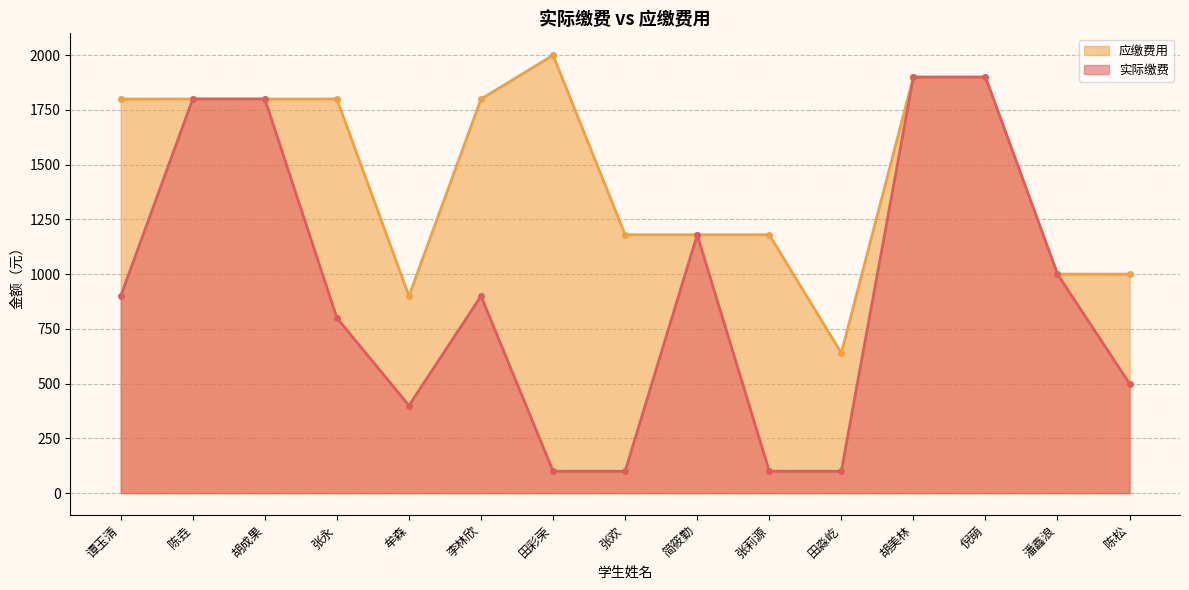

What position from the left is 潘鑫浪?

14